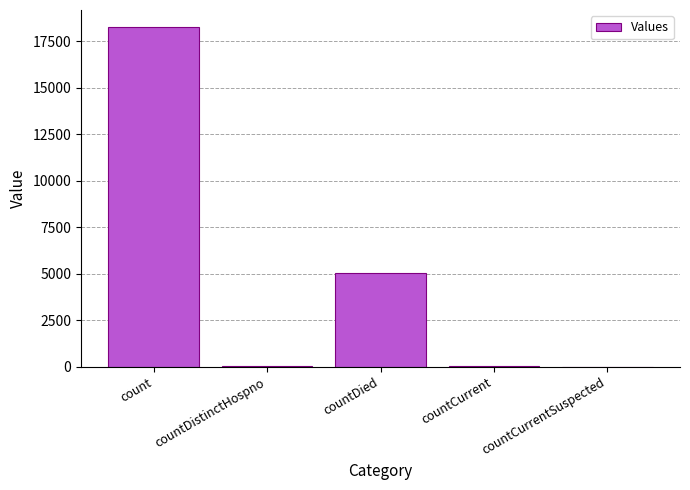

How many distinct data groups are displayed?

1